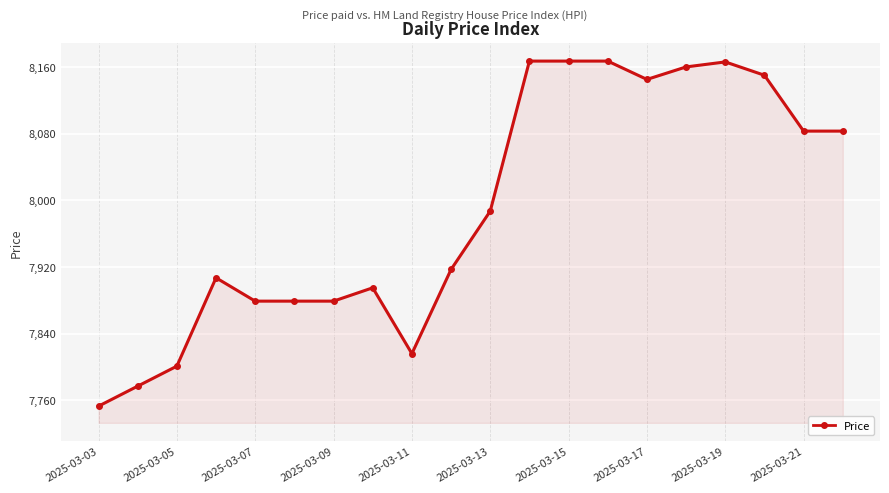

What is the minimum value shown in the chart?

7753